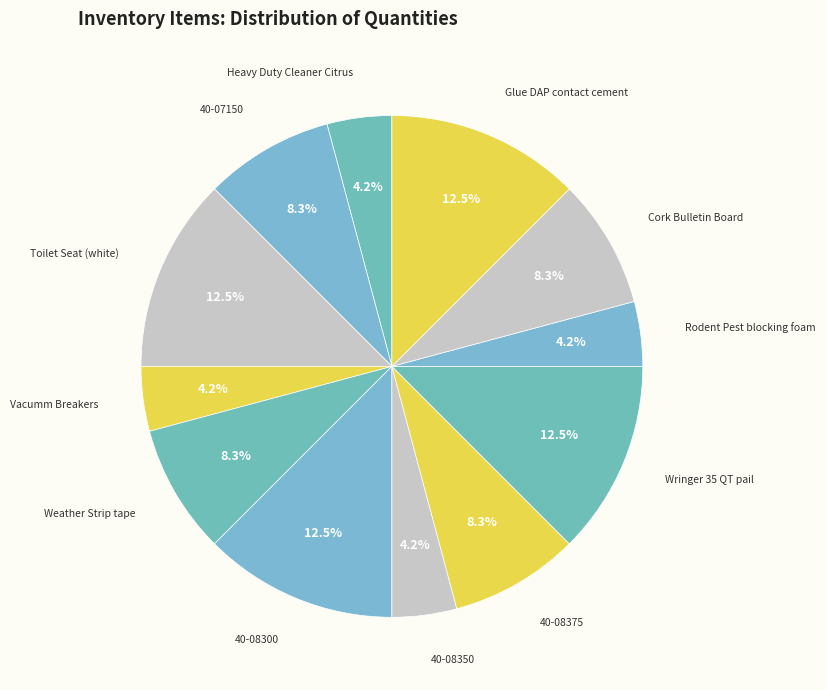

Which has a higher value, Glue DAP contact cement or Rodent Pest blocking foam?

Glue DAP contact cement